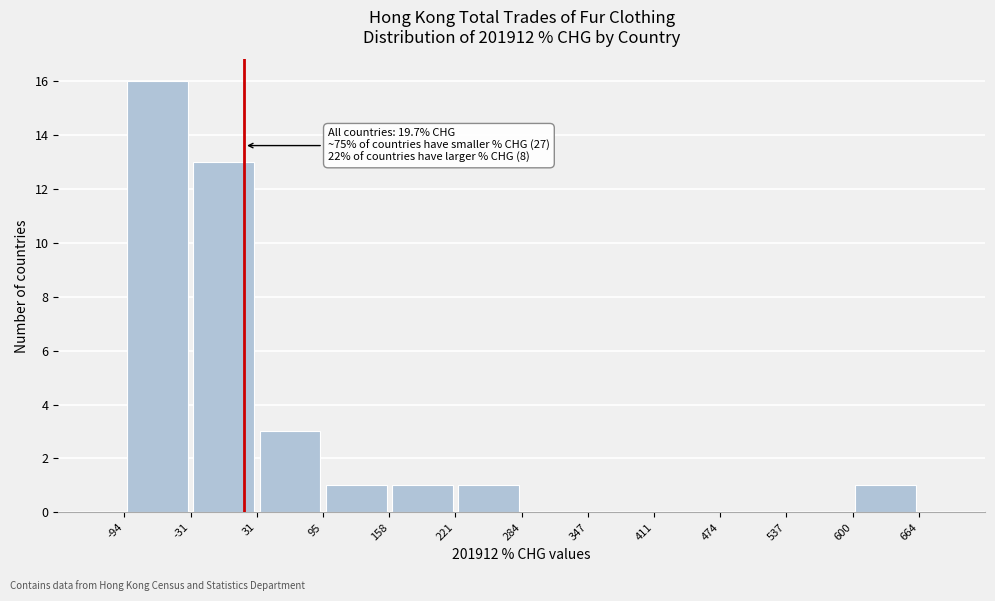

Over which range of the x-axis is the bar tallest?

-94 to -31